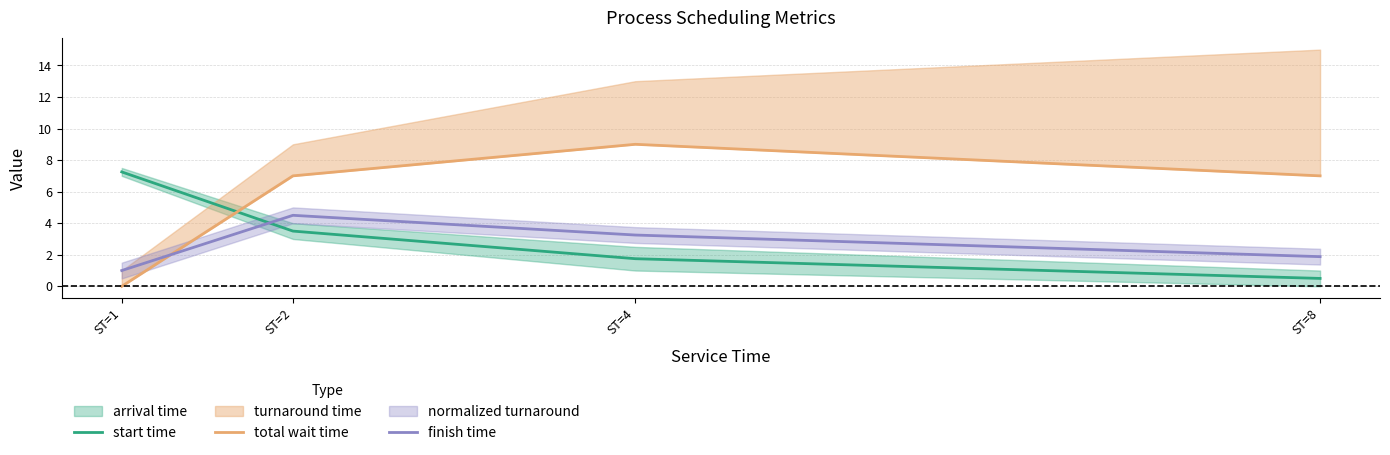

List the series in order of their overall mean, lowest first.

finish time, start time, total wait time